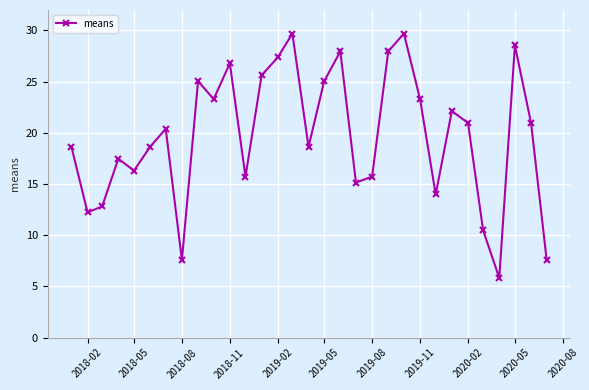

True or false: there are more than 1 points higher than both neighbors.

True